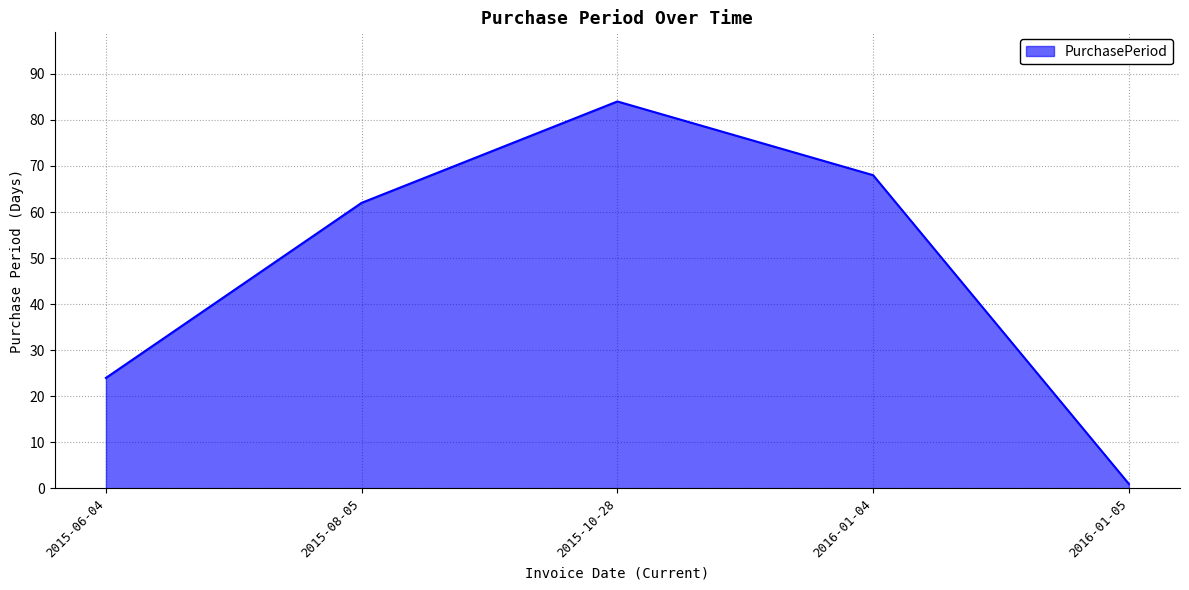

List the labels in order of value, smallest first.

2016-01-05, 2015-06-04, 2015-08-05, 2016-01-04, 2015-10-28